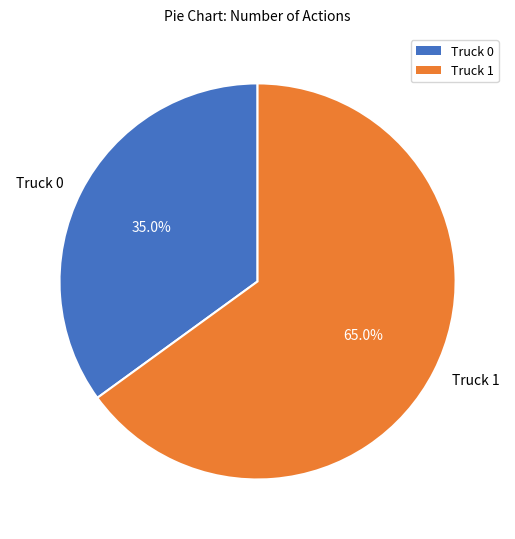

What percentage is the Truck 0 slice, to the nearest percent?

35%